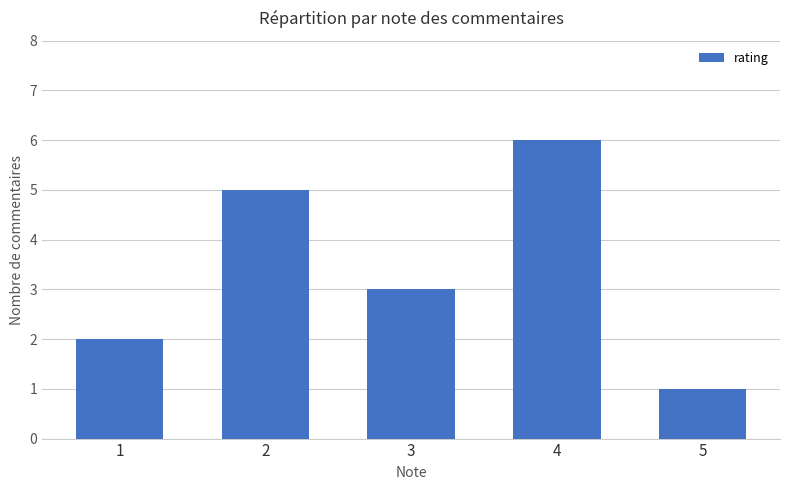

Rank the categories by value from highest to lowest.

4, 2, 3, 1, 5